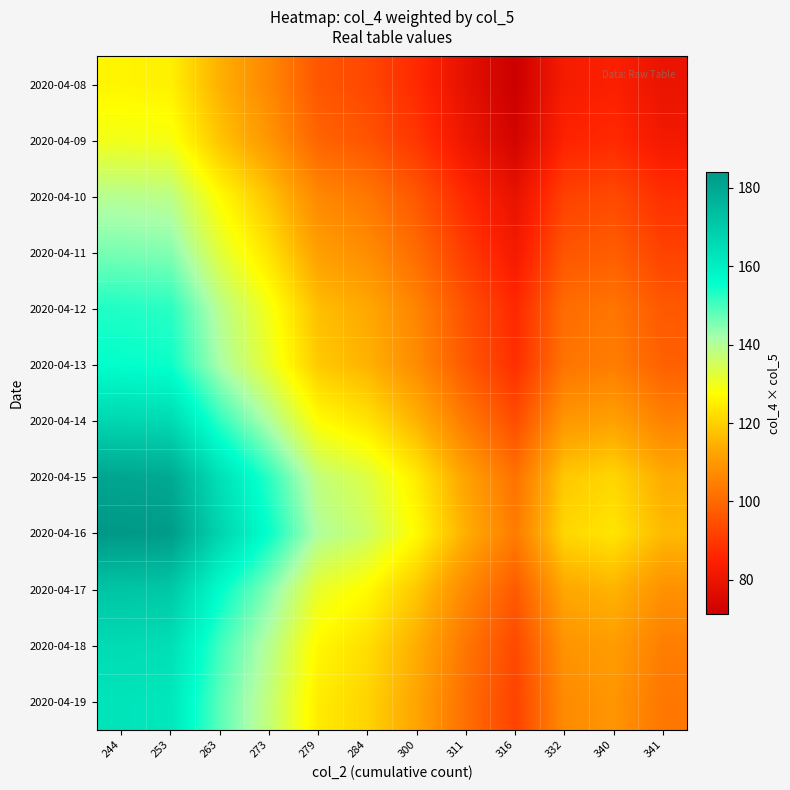

What is the greatest value displayed?

184.1